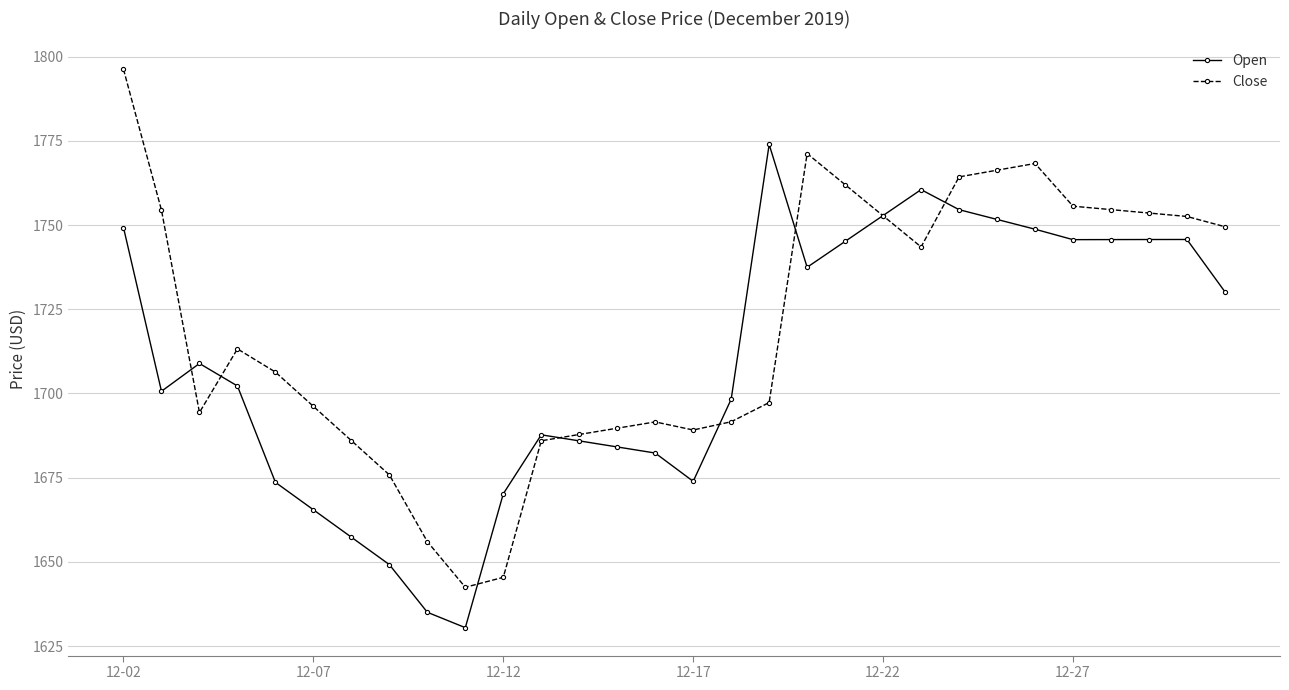

What are all the series names shown in the legend?

Open, Close